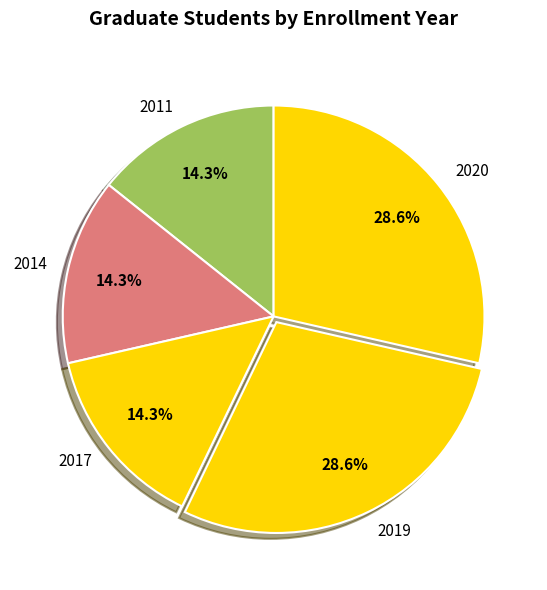

Is there any slice that represents more than half of the pie?

No